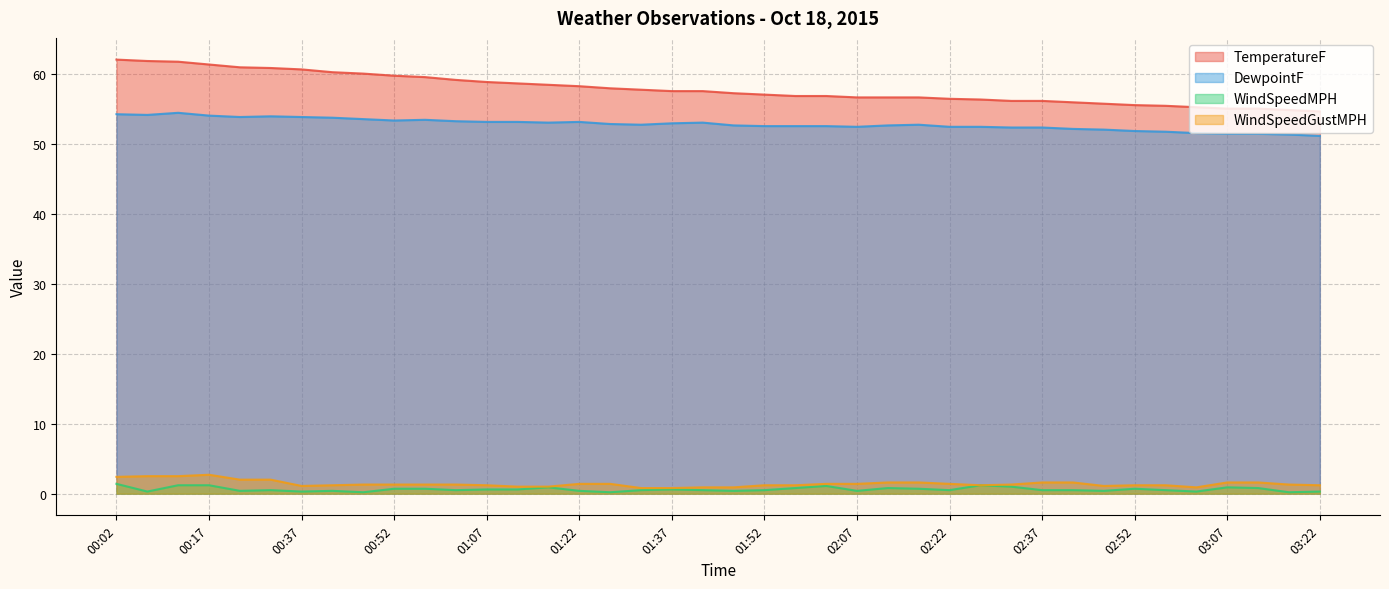

What are all the series names shown in the legend?

TemperatureF, DewpointF, WindSpeedMPH, WindSpeedGustMPH